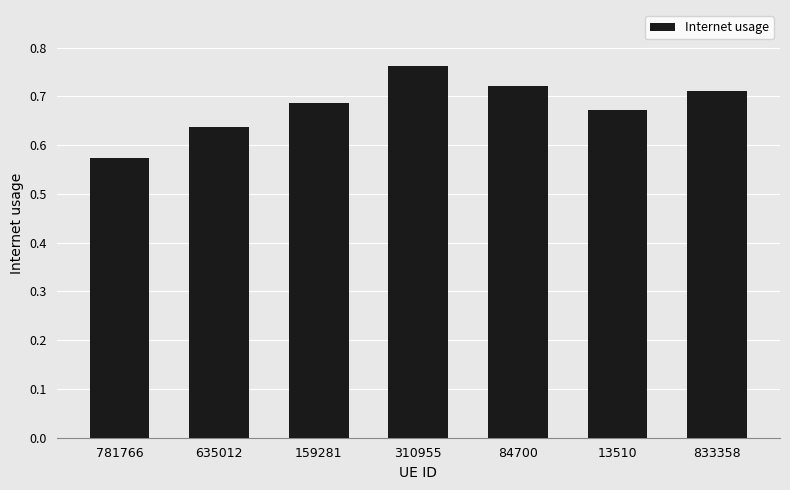

What is the difference between the maximum and second lowest values?

0.1